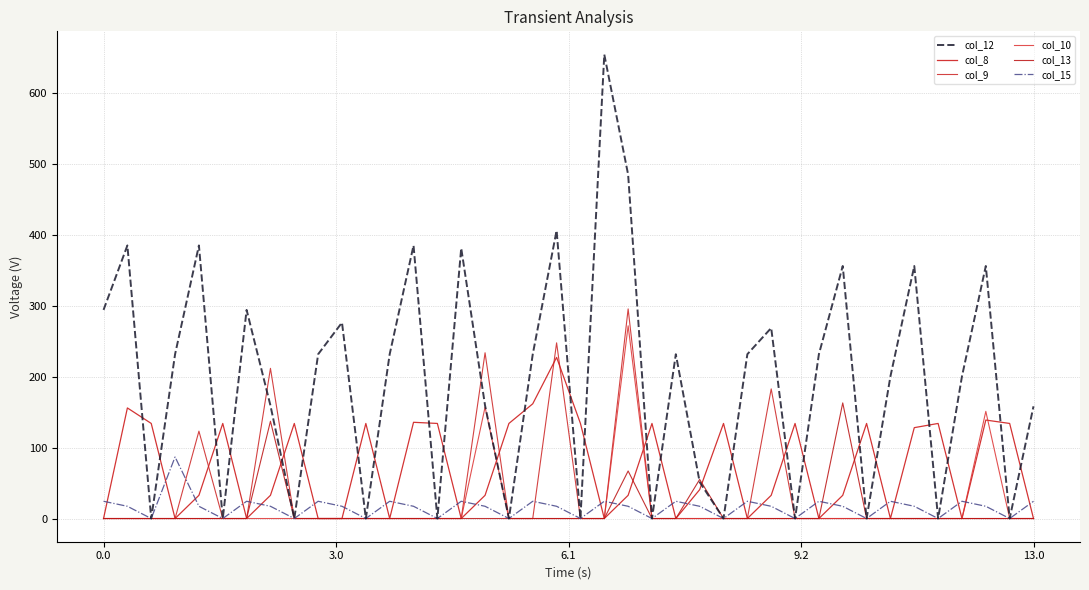

Which series has the widest spread of values?

col_12